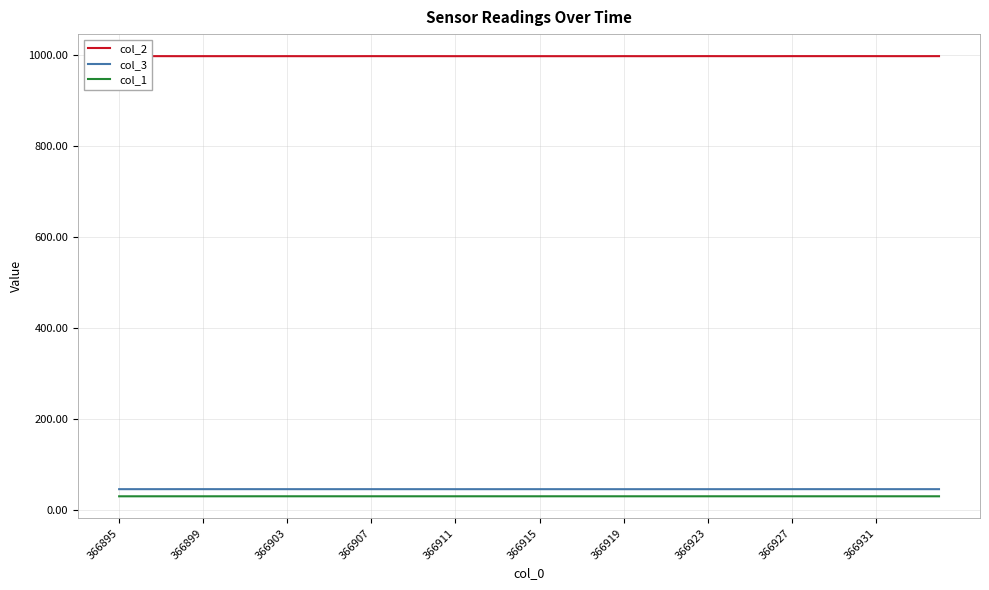

Is it true that col_1 equals 30.1 at 366903?

True